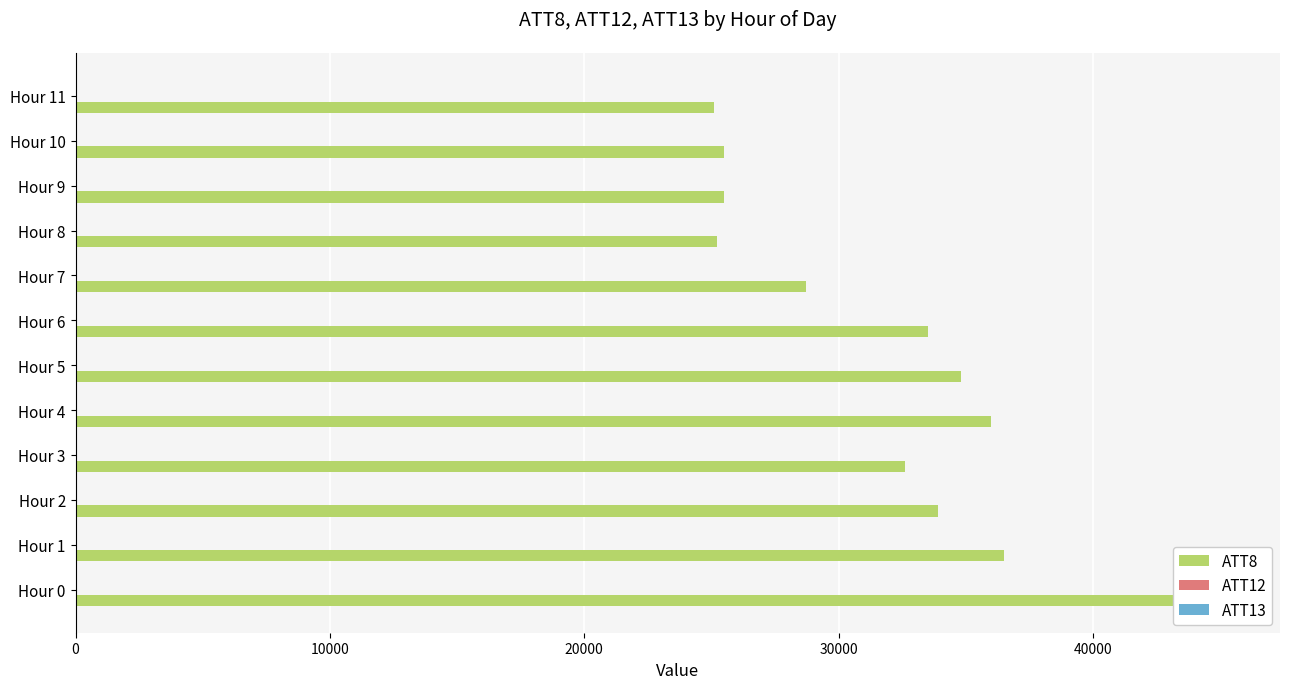

What position from the left is 6?

7